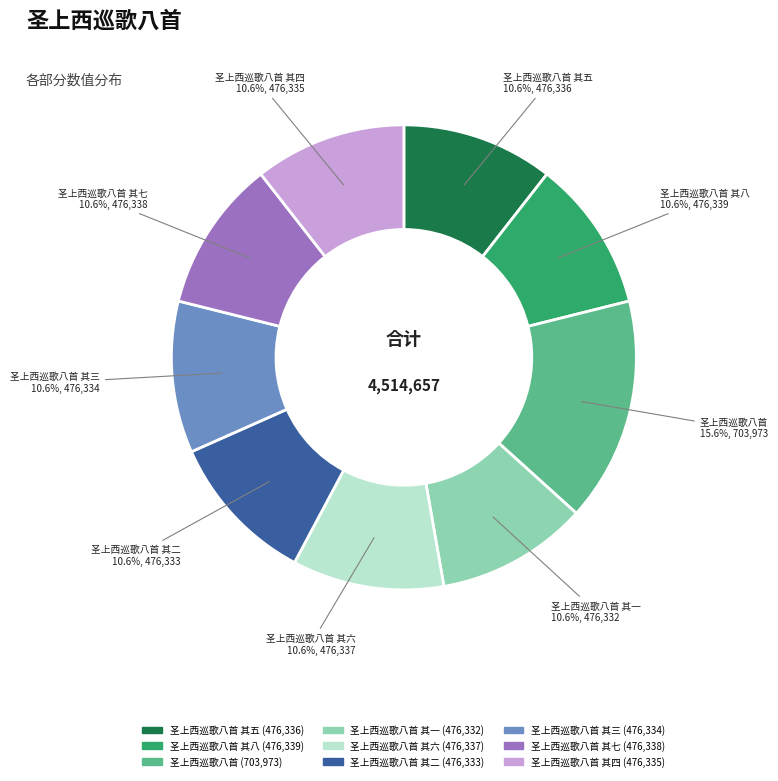

Does any single category account for the majority?

No